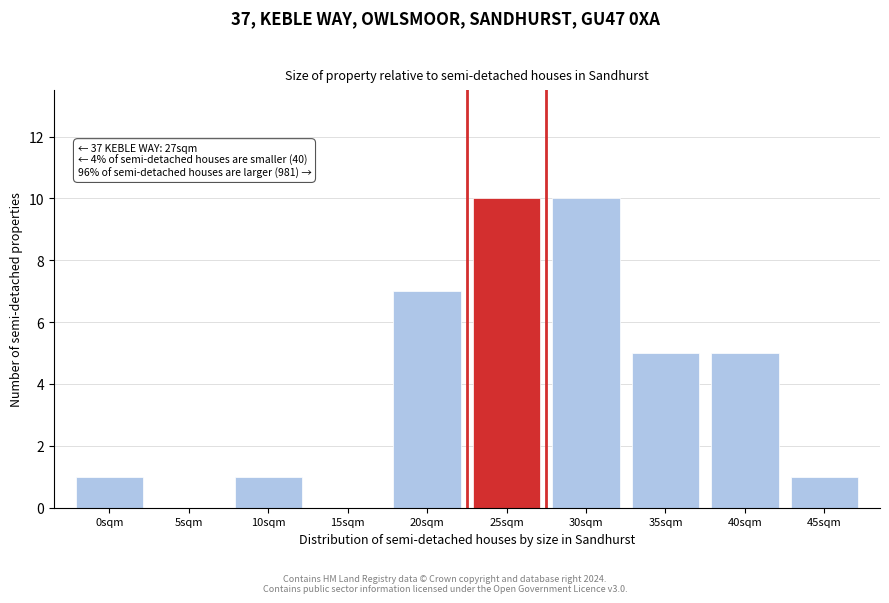

Reading right to left, extract all data points from this chart.

45sqm=1	40sqm=5	35sqm=5	30sqm=10	25sqm=10	20sqm=7	15sqm=0	10sqm=1	5sqm=0	0sqm=1